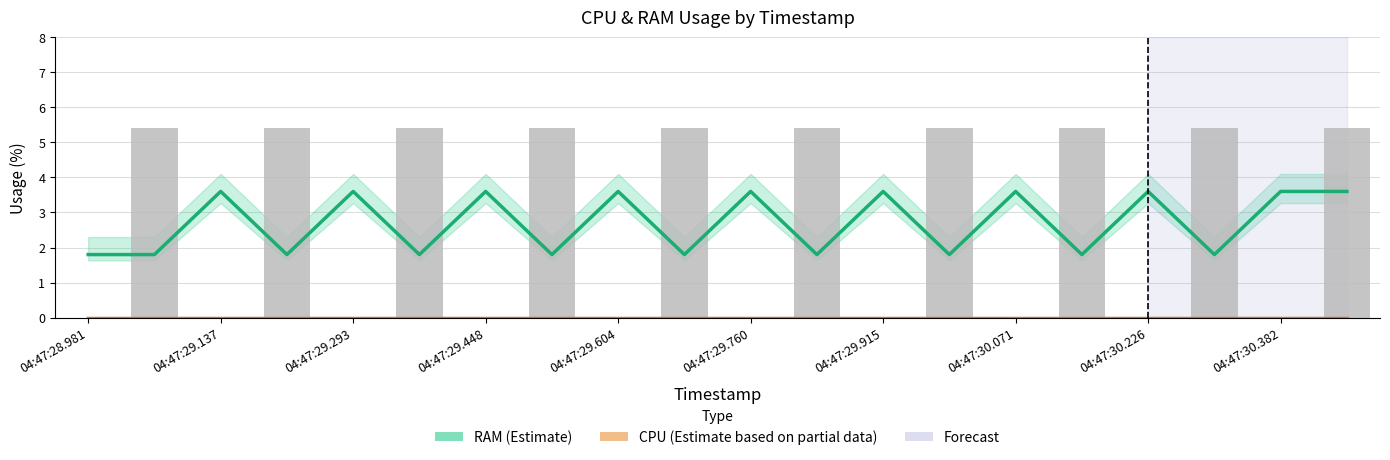

Does the chart contain stacked bars?

No